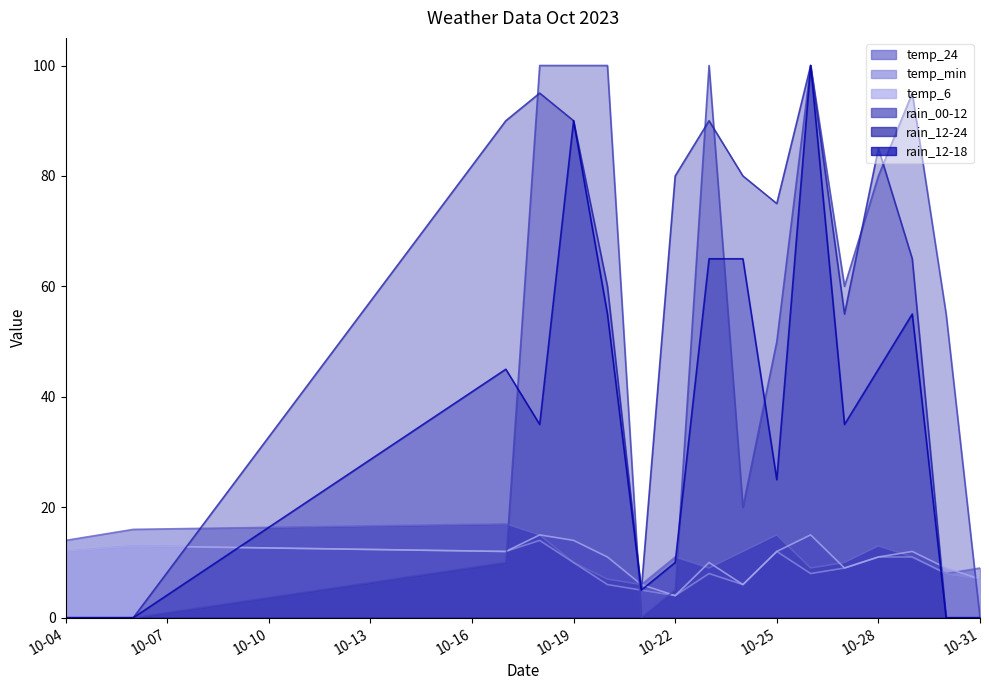

What is the difference between the maximum and second lowest values in the rain_12-24 series?

100